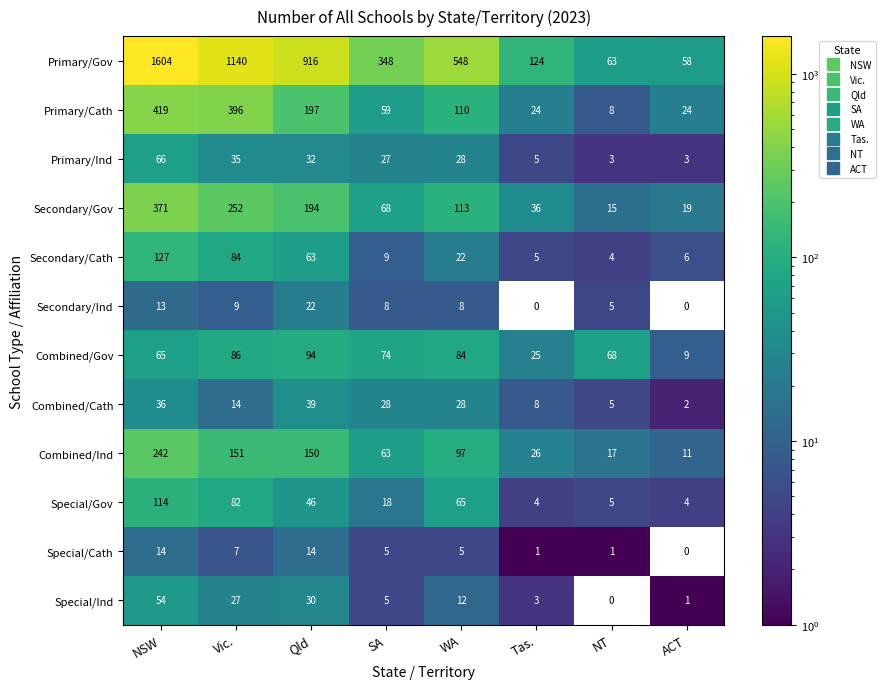

Read the Secondary/Gov value at Qld.

194